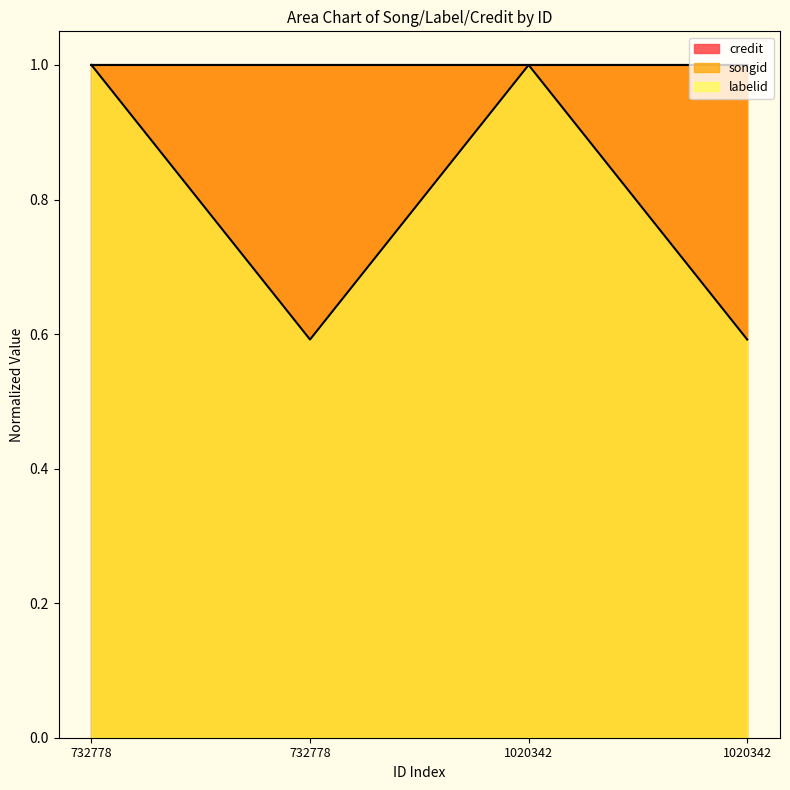

Does the chart have visible grid lines?

No